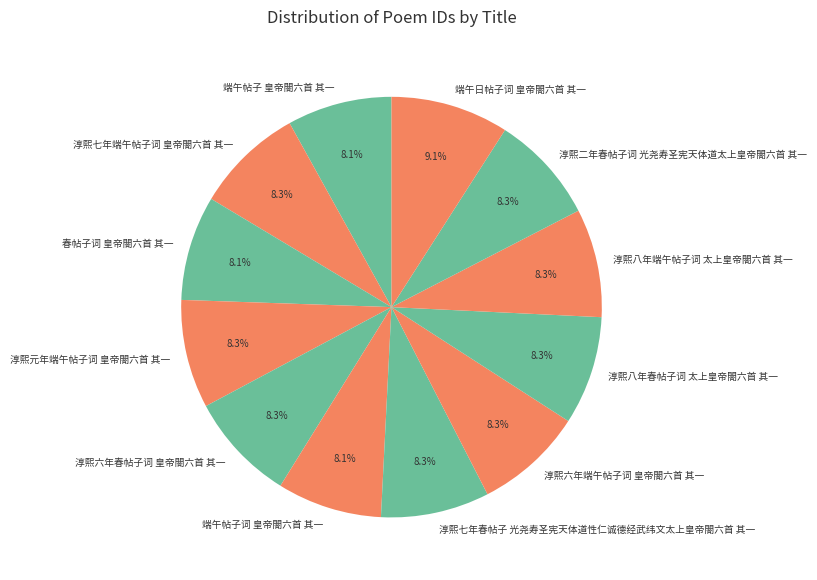

Is 端午日帖子词 皇帝閤六首 其一 the majority of the pie?

No